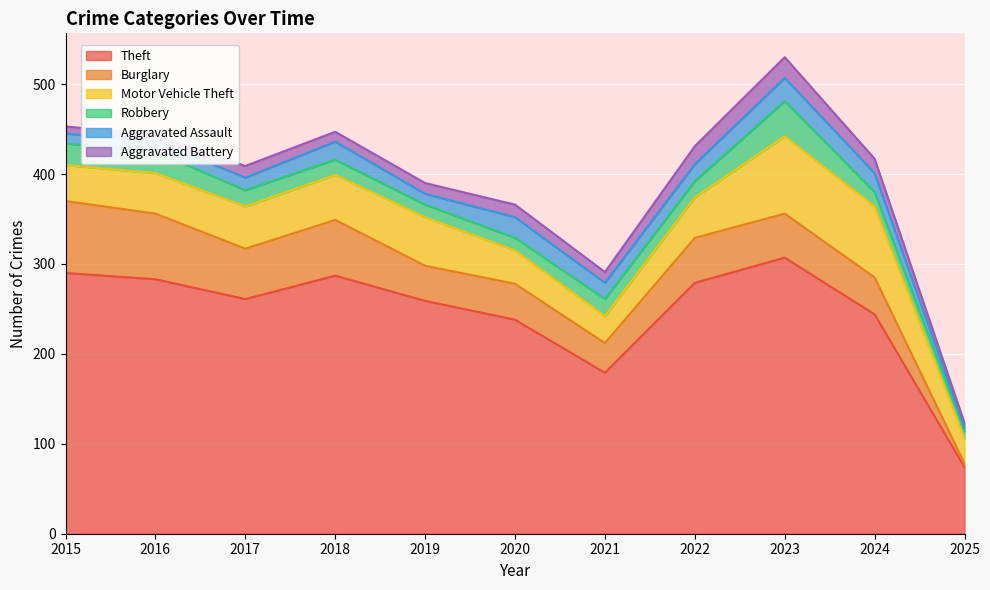

Reading left to right, extract all data points from this chart.

Theft: 2015=290	2016=283	2017=261	2018=287	2019=259	2020=238	2021=179	2022=279	2023=307	2024=244	2025=74
Burglary: 2015=80	2016=73	2017=56	2018=62	2019=39	2020=40	2021=33	2022=50	2023=49	2024=41	2025=4
Motor Vehicle Theft: 2015=40	2016=45	2017=47	2018=50	2019=54	2020=37	2021=30	2022=45	2023=86	2024=79	2025=28
Robbery: 2015=24	2016=24	2017=18	2018=17	2019=14	2020=14	2021=19	2022=18	2023=39	2024=16	2025=8
Aggravated Assault: 2015=11	2016=12	2017=14	2018=20	2019=12	2020=23	2021=18	2022=19	2023=26	2024=21	2025=4
Aggravated Battery: 2015=8	2016=6	2017=13	2018=11	2019=12	2020=14	2021=12	2022=20	2023=23	2024=16	2025=5